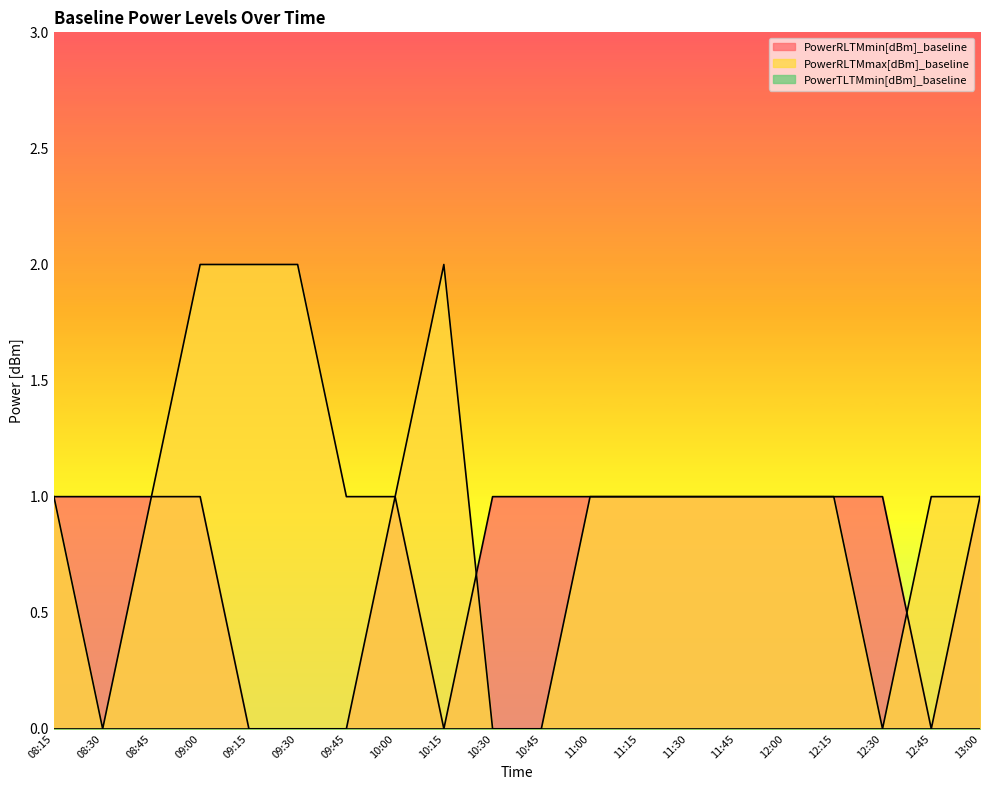

What is the sum of all PowerRLTMmax[dBm]_baseline values?

20